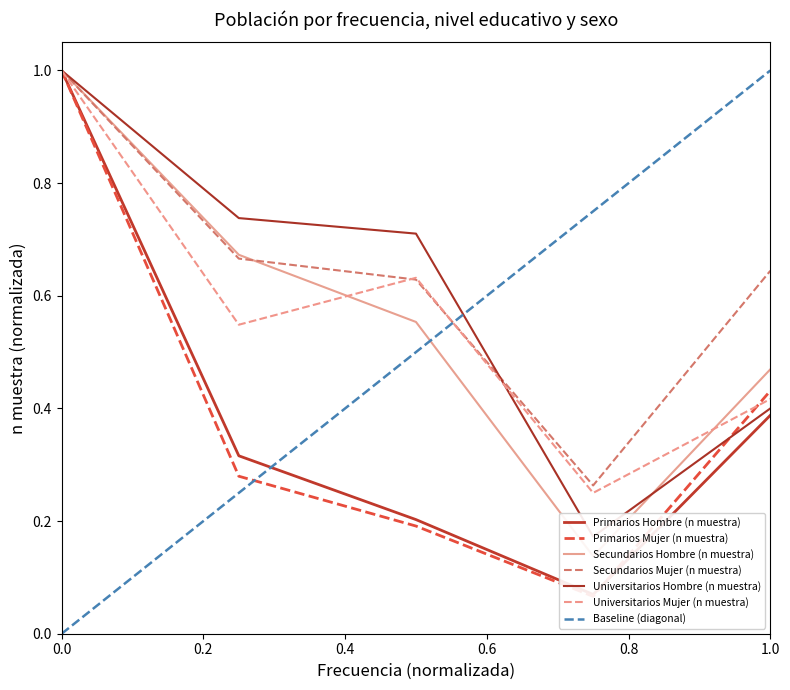

What is the maximum value for Secundarios Mujer (n muestra)?

1.0